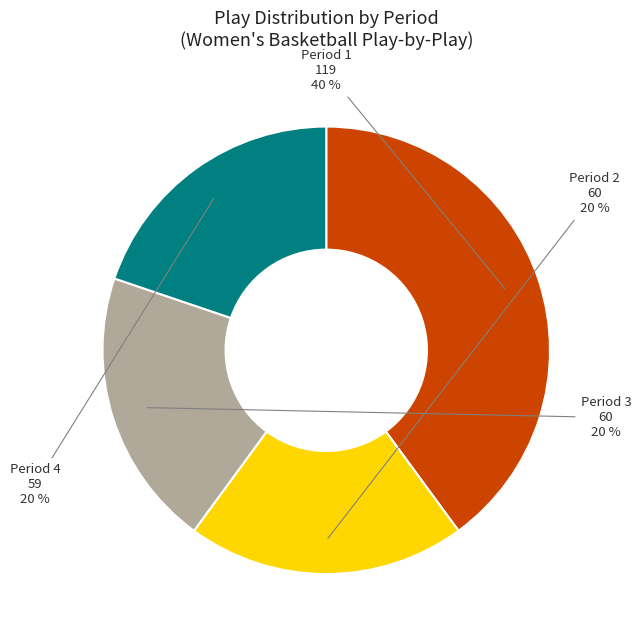

Does any single category account for the majority?

No